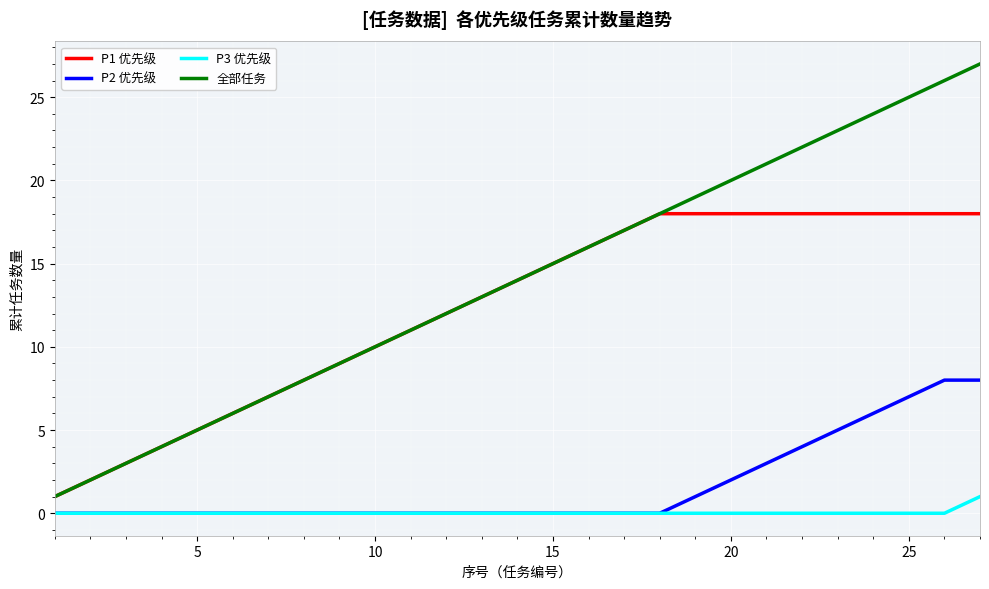

List the series in order of their peak value, highest first.

全部任务, P1 优先级, P2 优先级, P3 优先级